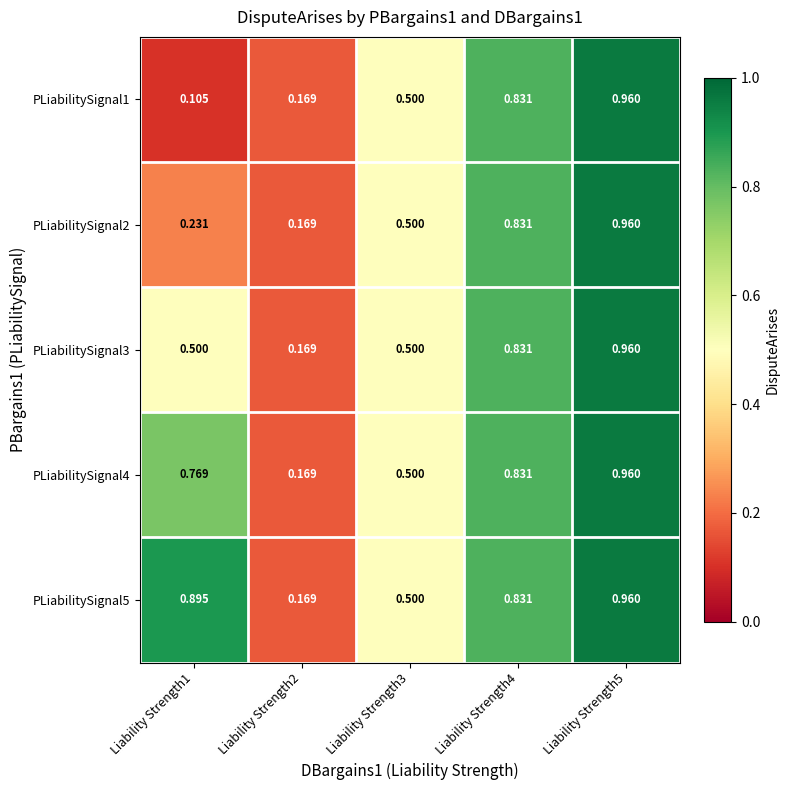

Which label corresponds to the largest value in the chart?

Liability Strength5